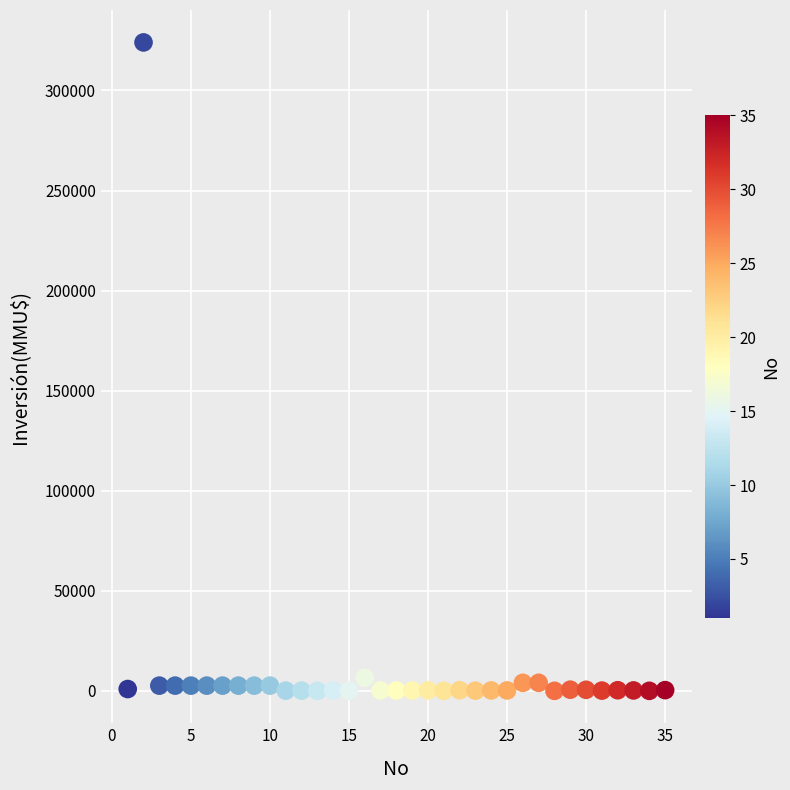

What is the range of X values (max minus min)?

34